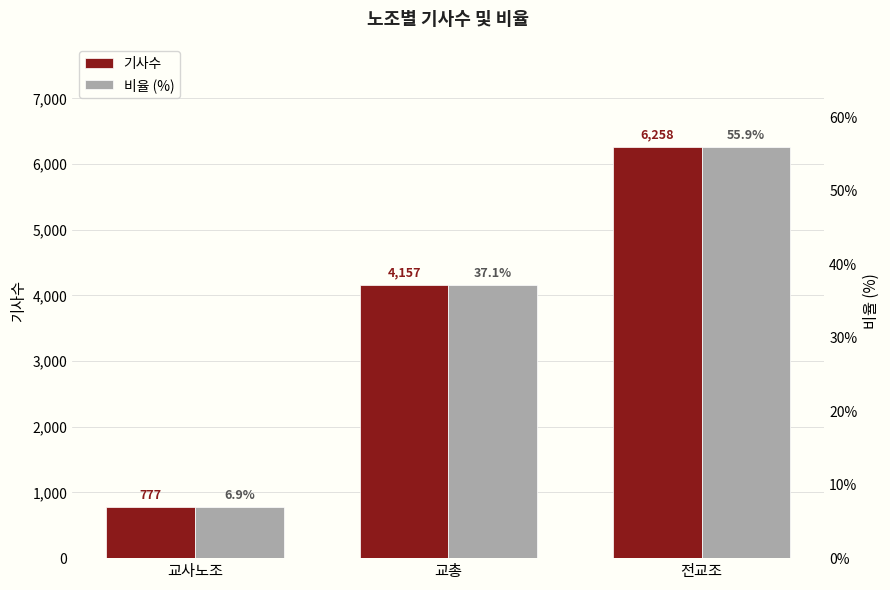

What is the average value of the 비율 (%) series?

33.3